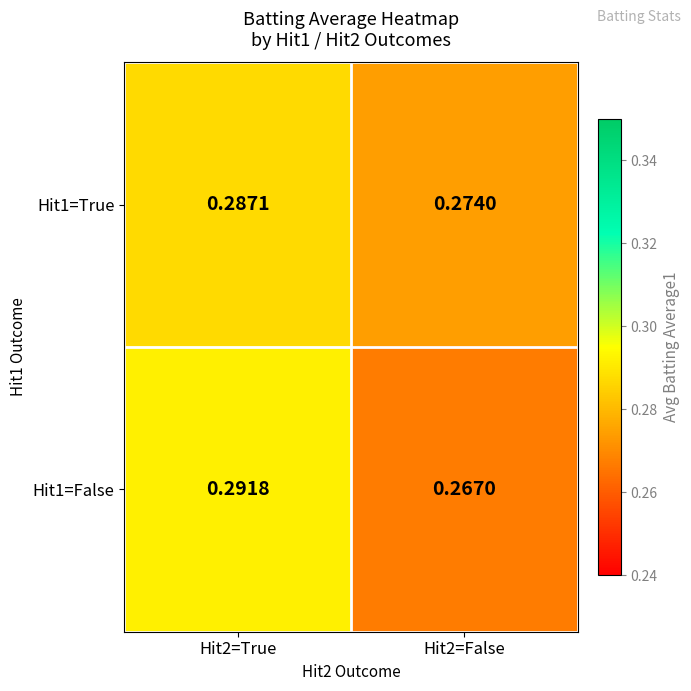

Reading left to right, what are all the values shown in this chart?

Hit1=True: Hit2=True=0.3	Hit2=False=0.3
Hit1=False: Hit2=True=0.3	Hit2=False=0.3